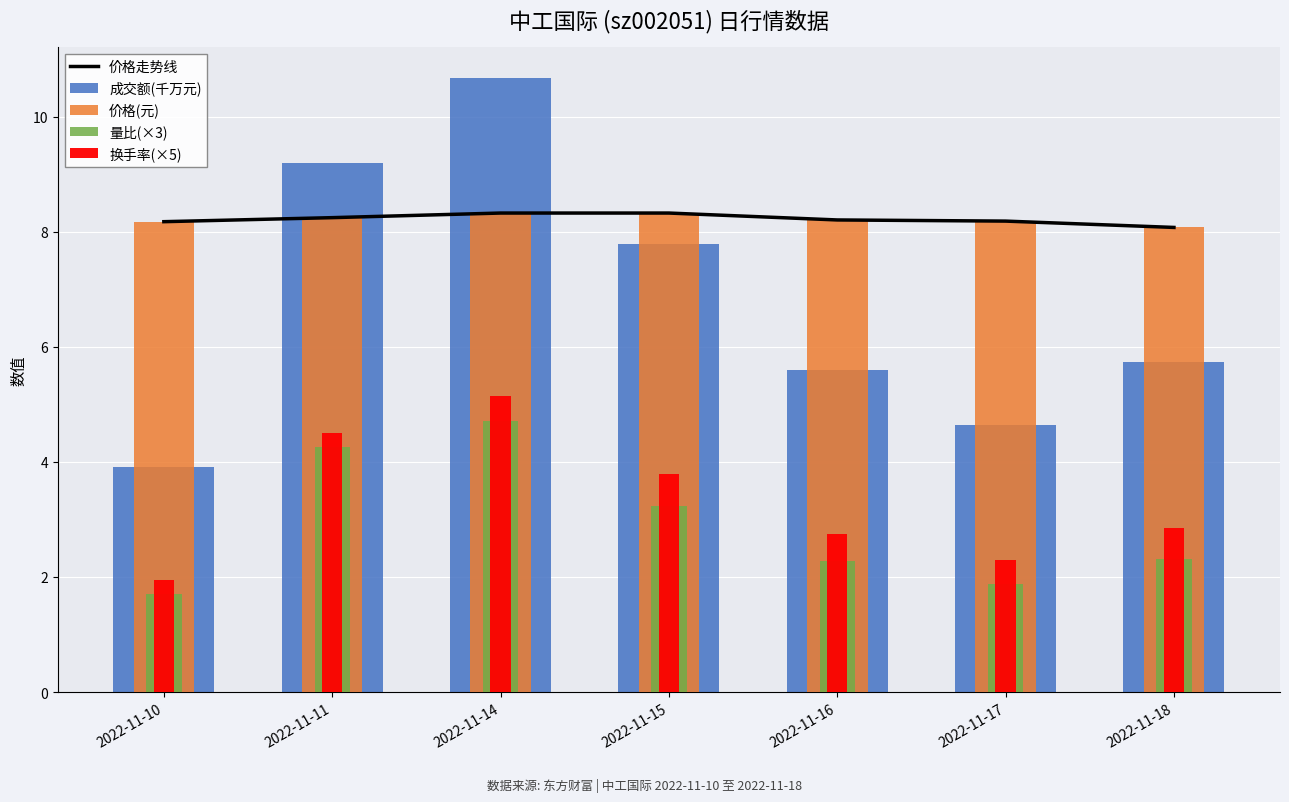

The value of 价格(元) at 2022-11-15 is 13.1. True or false?

False